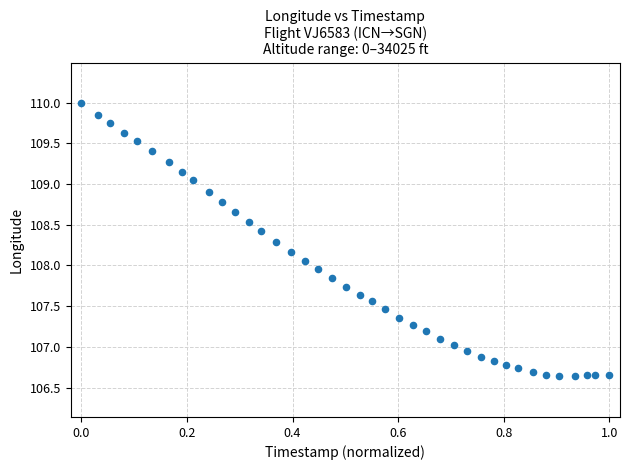

What is the range of X values (max minus min)?

1.0